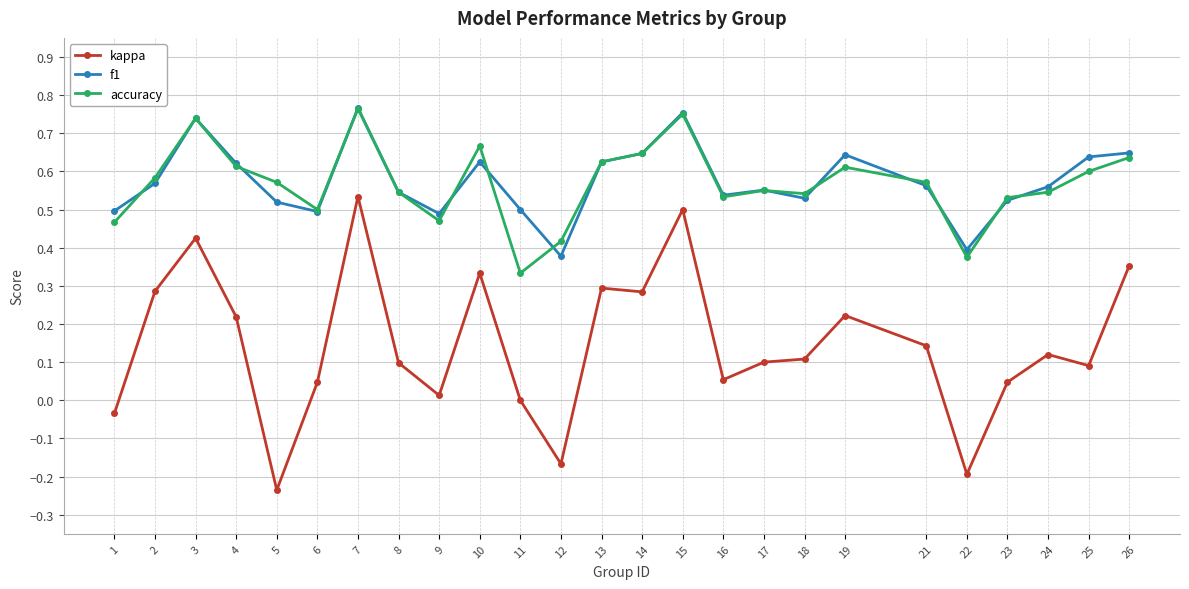

True or false: kappa has more than 0 interior local peaks.

True